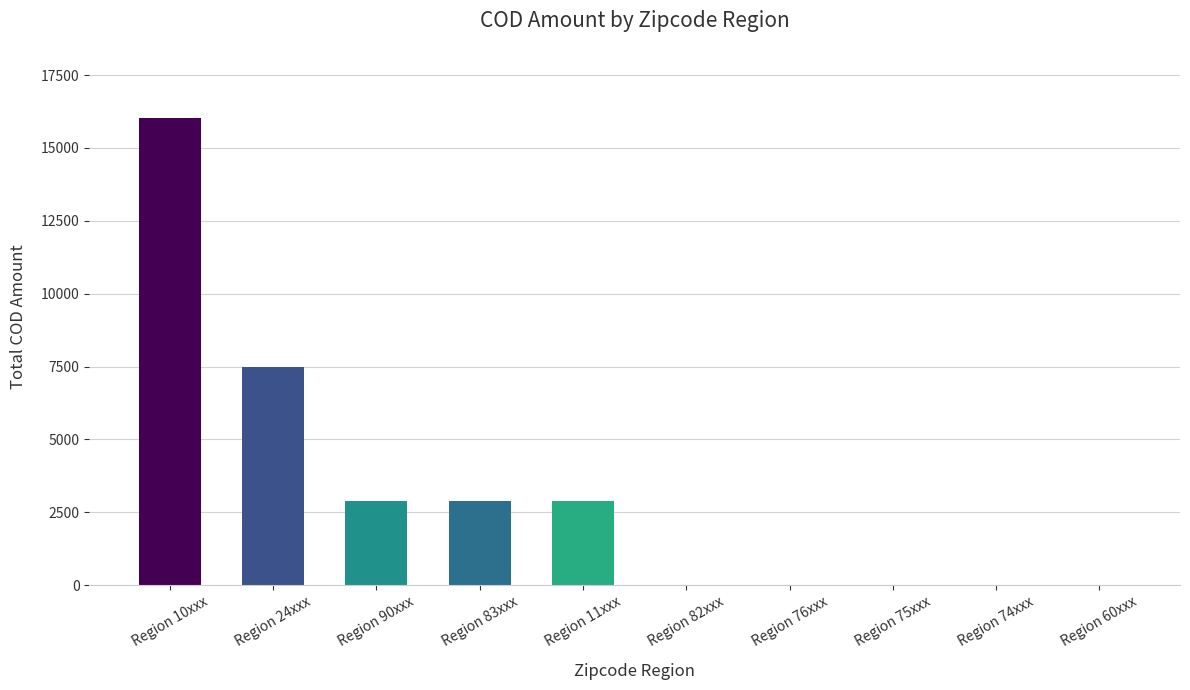

True or false: the data shows -5496 at Region 75xxx.

False